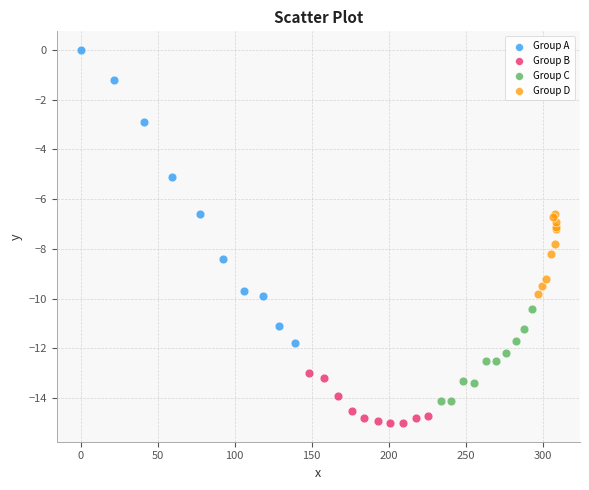

Which series contains the highest Y value?

Group A